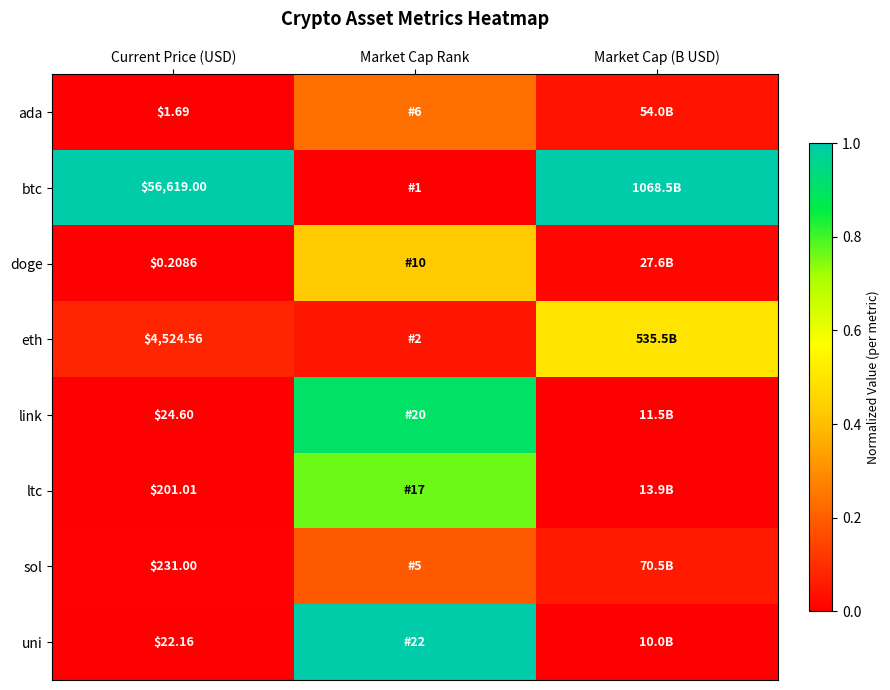

What is the sum of the sol values at Current Price (USD) and Market Cap Rank?

0.2